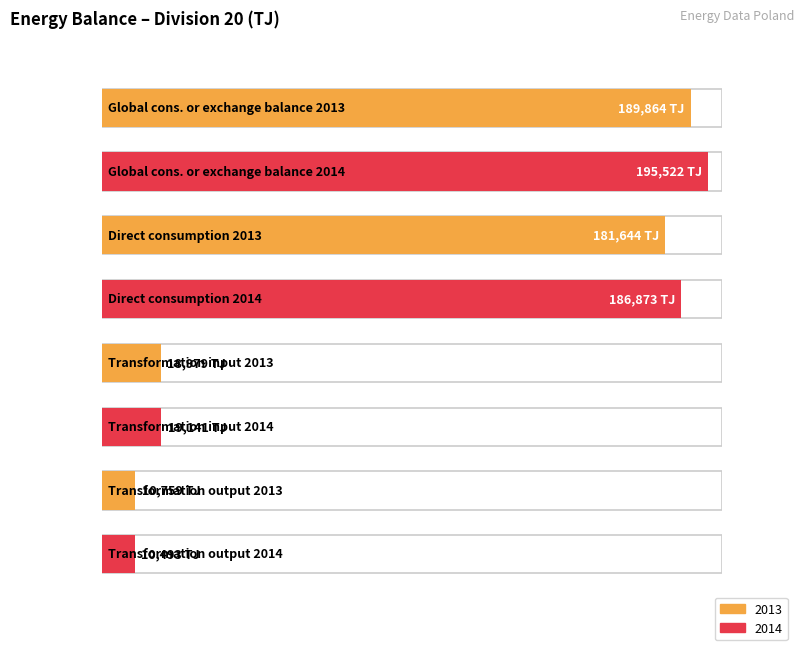

The value of Global consumption or exchange balance at 2013 is 80808. True or false?

False